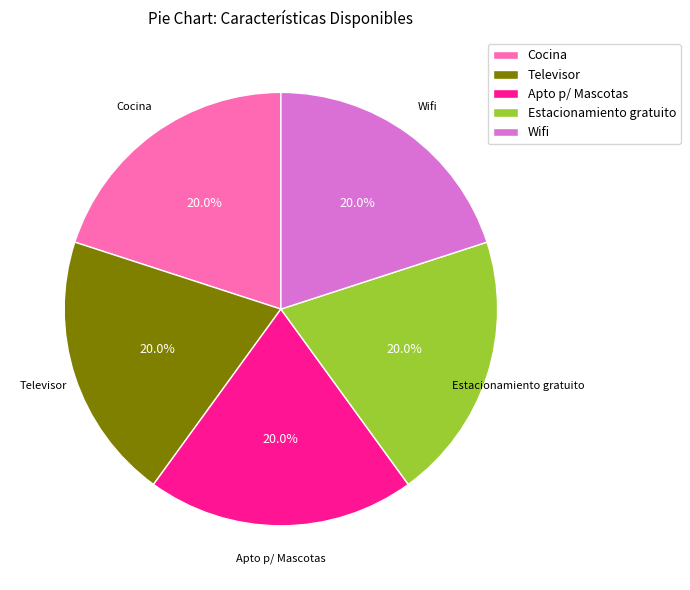

How much of the chart is everything except Televisor?

80.0%